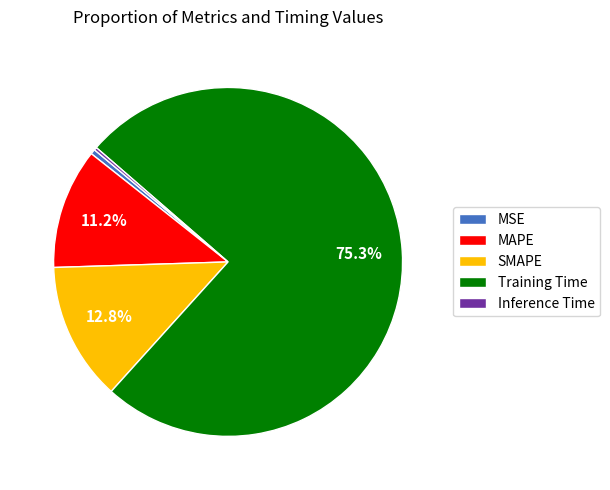

Which slice is the largest?

Training Time